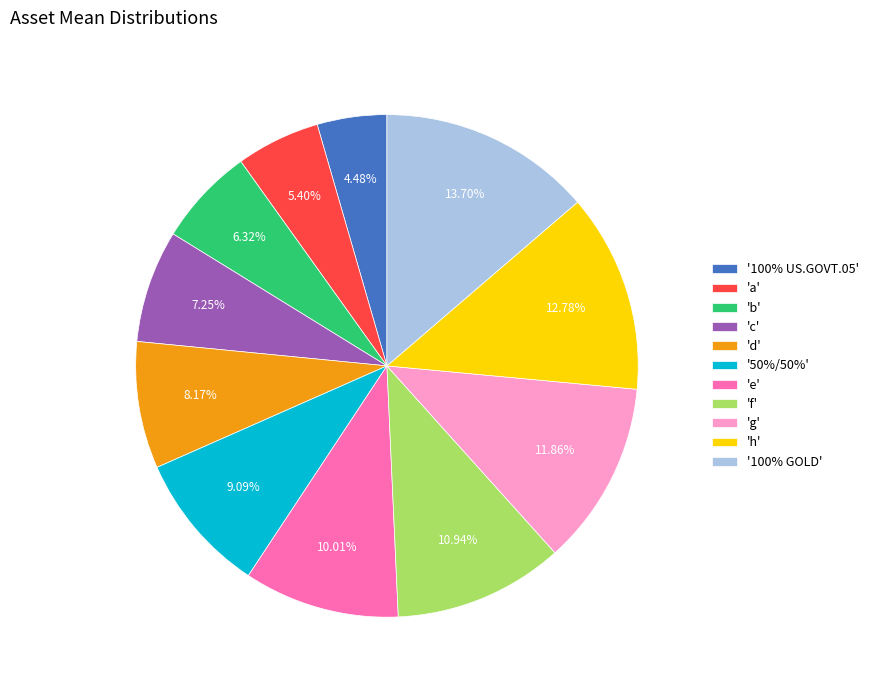

How many slices are in this pie chart?

11